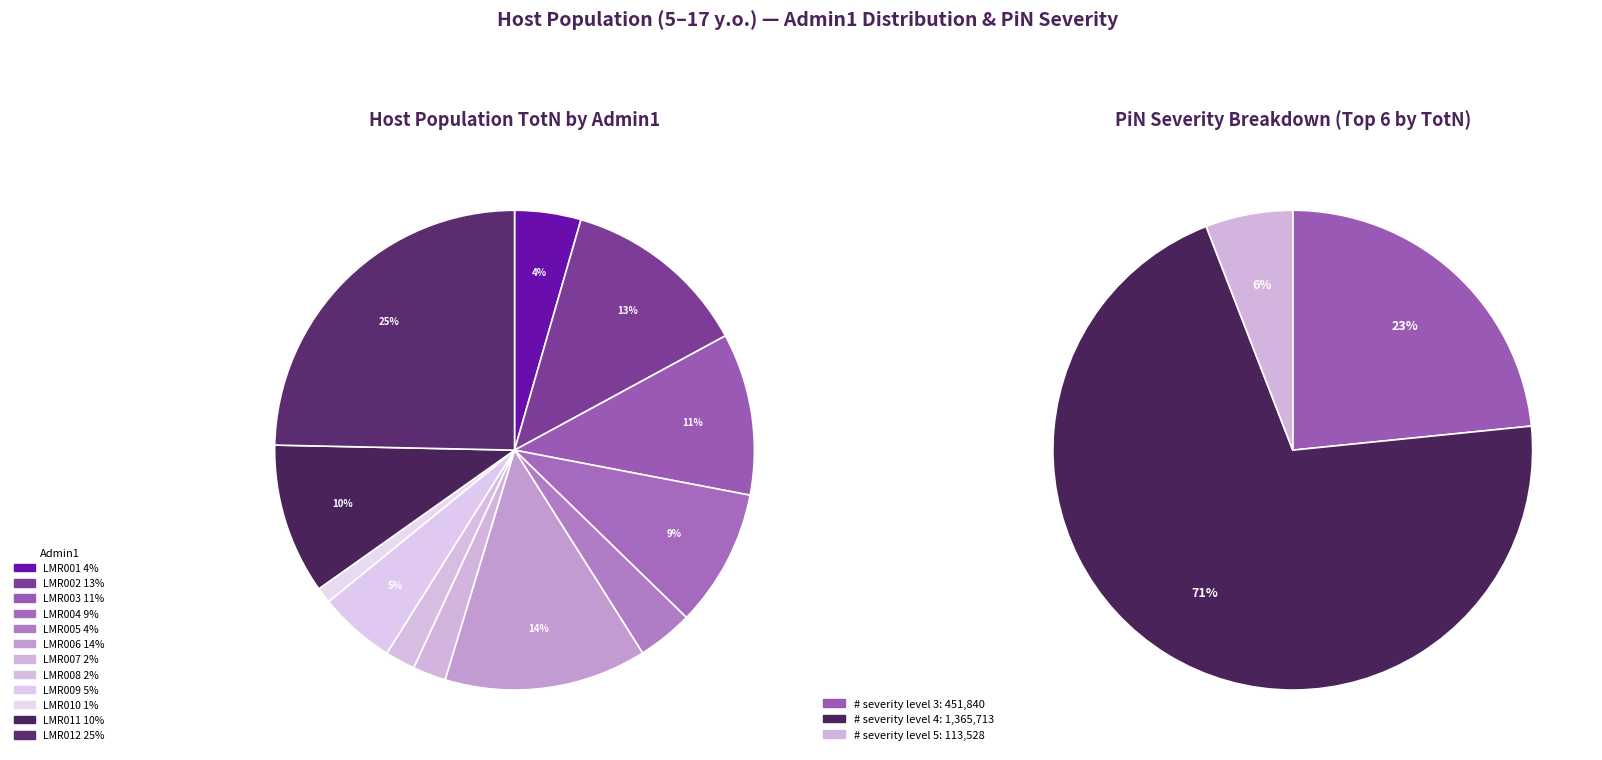

How much of the chart is everything except LMR008?

98.0%